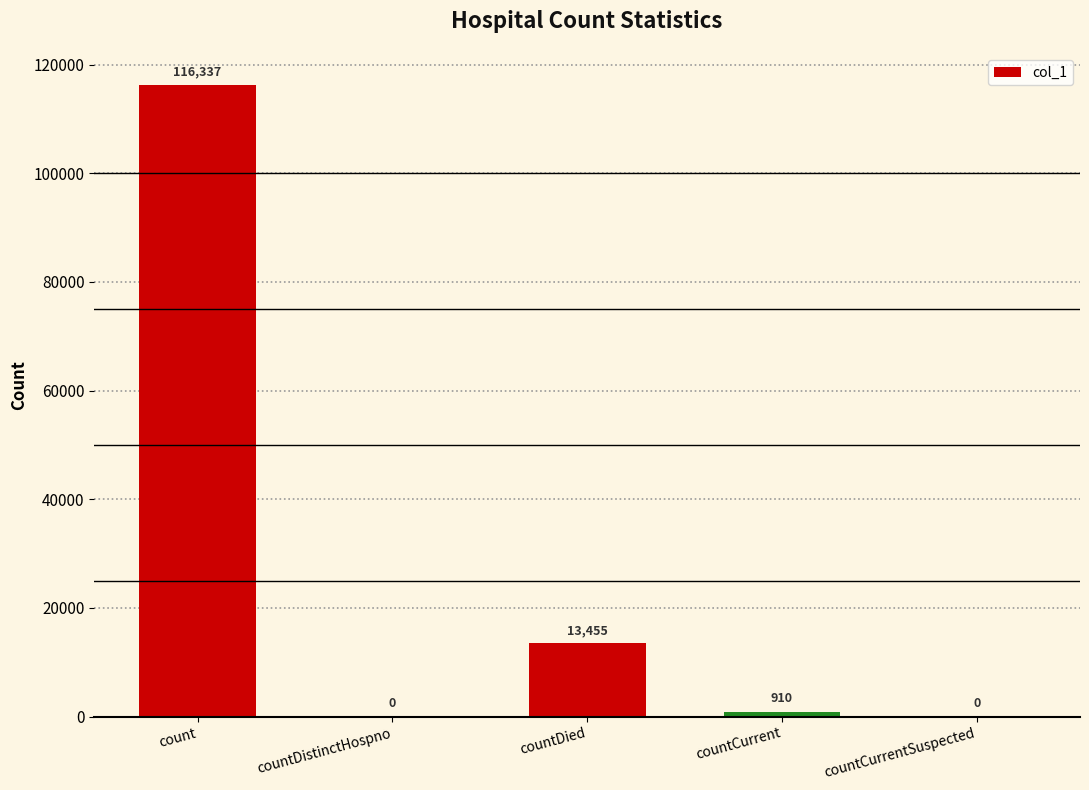

Which has a higher value, count or countCurrentSuspected?

count